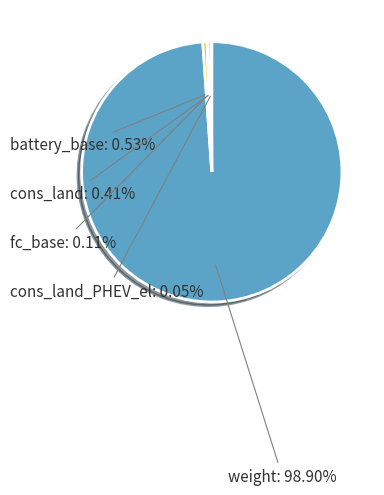

Is there a majority slice in this chart?

Yes